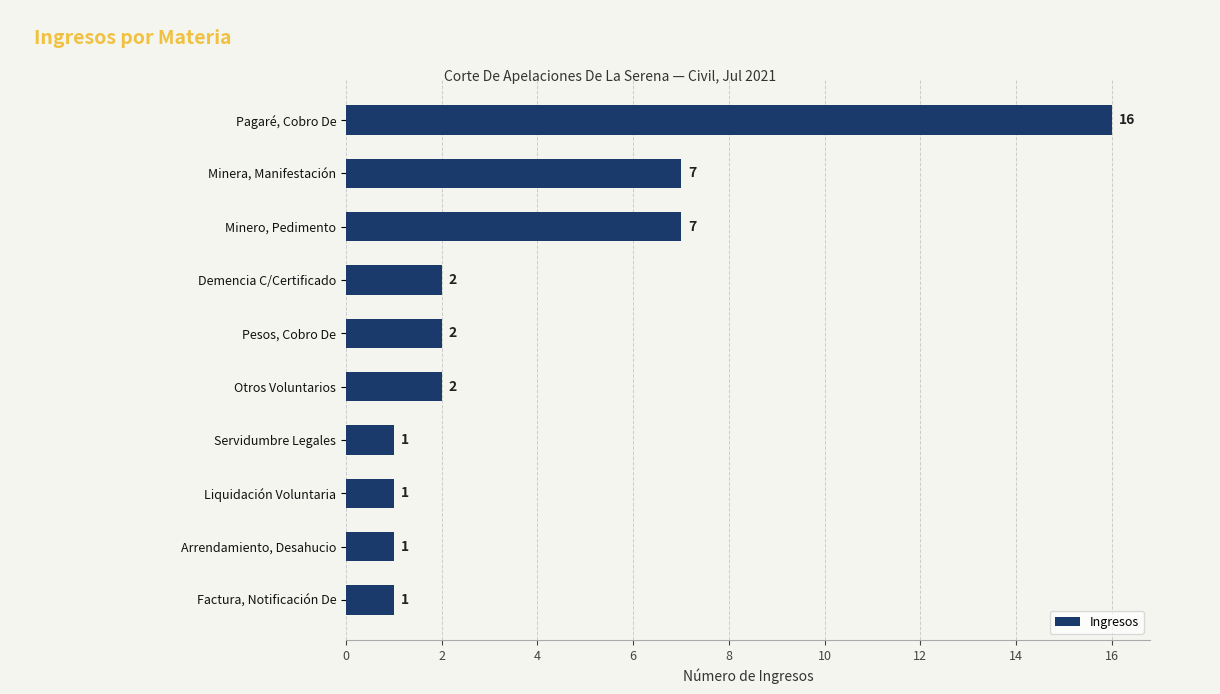

Which category has the highest value across all series?

Pagaré, Cobro De